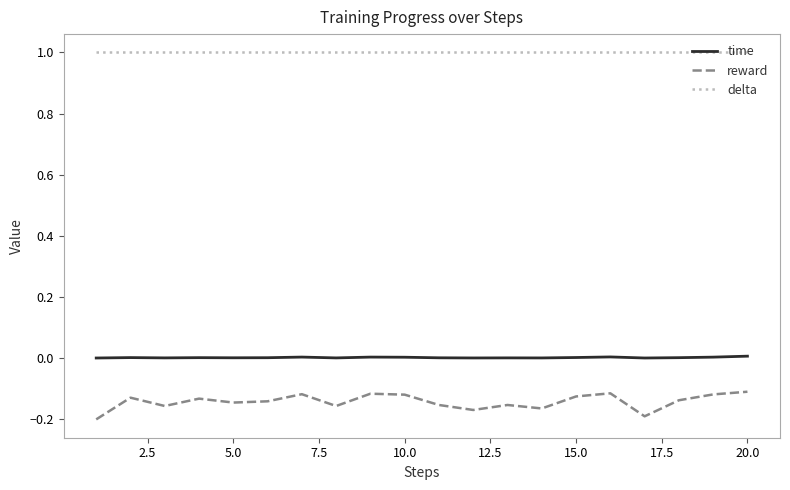

Which series has the largest range (max minus min)?

reward